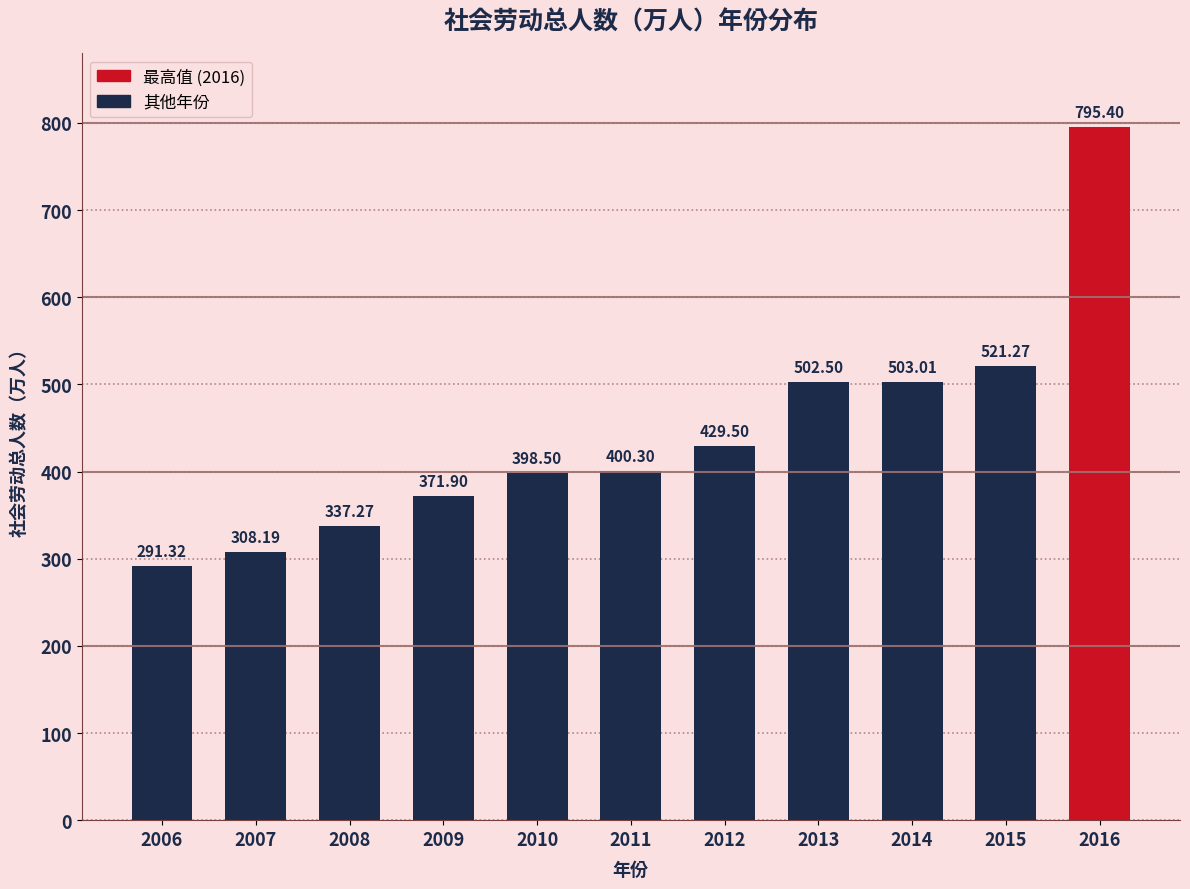

What is the greatest value displayed?

795.4